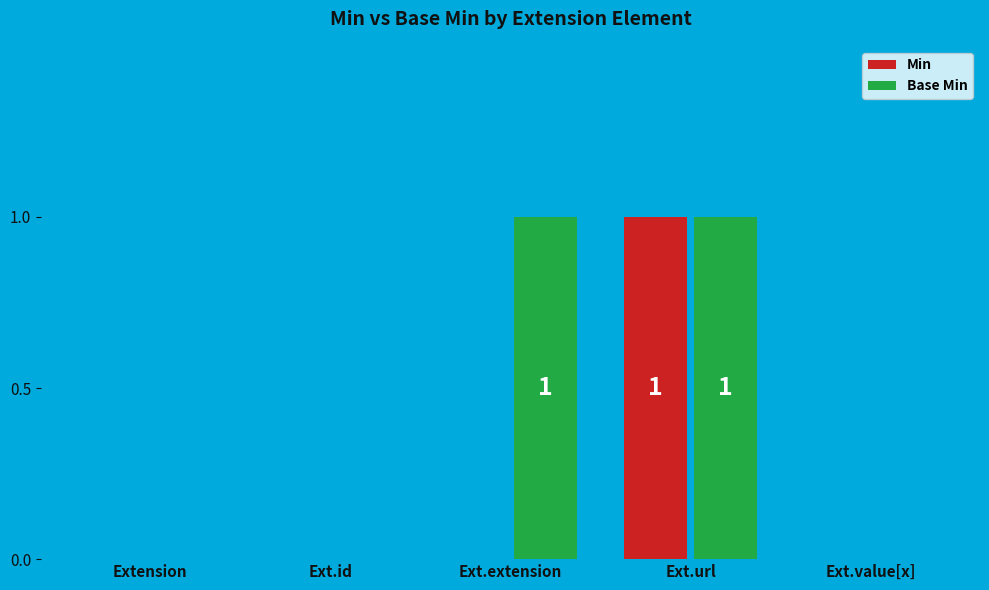

Reading left to right, what are all the values shown in this chart?

Min: Extension=0	Ext.id=0	Ext.extension=0	Ext.url=1	Ext.value[x]=0
Base Min: Extension=0	Ext.id=0	Ext.extension=1	Ext.url=1	Ext.value[x]=0